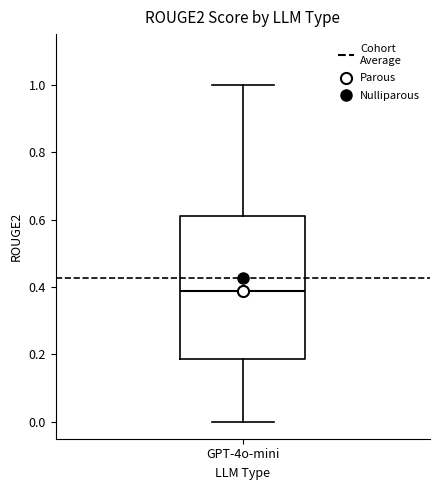

Where is the upper edge of the box for GPT-4o-mini on the y-axis? The values are not printed on the chart, so give them approximately, as read against the axis.

0.62